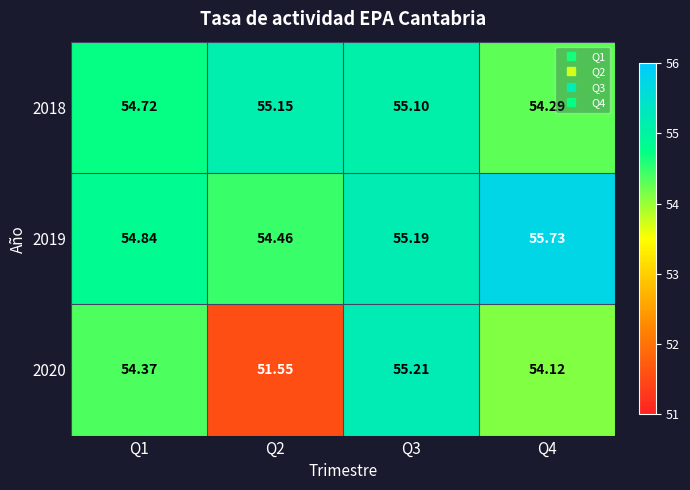

Is the value of 2018 at Q4 greater than the value of 2020 at Q1?

No